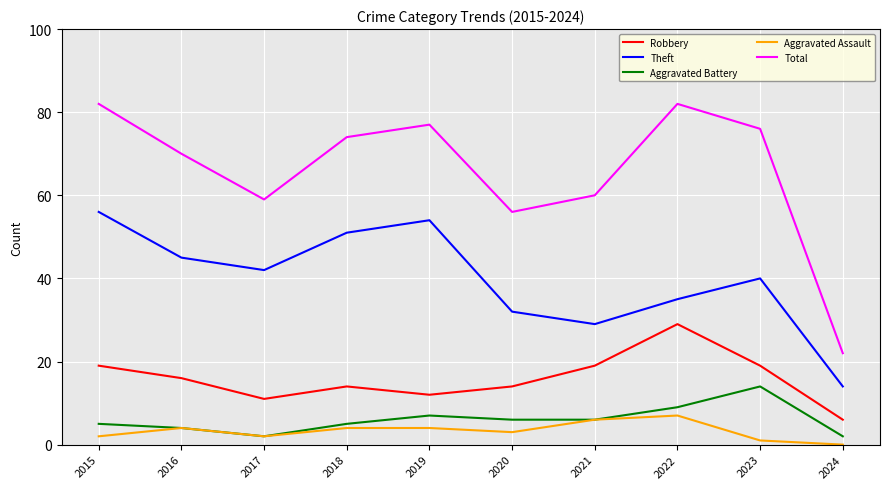

What are all the series names shown in the legend?

Robbery, Theft, Aggravated Battery, Aggravated Assault, Total